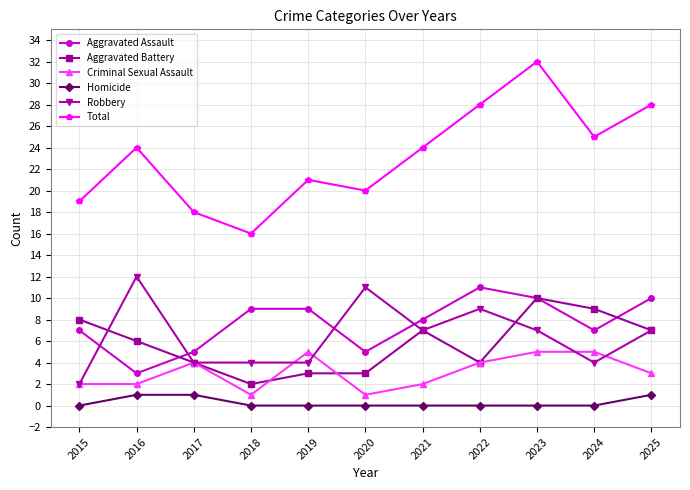

True or false: Homicide and Robbery intersect in this chart.

False